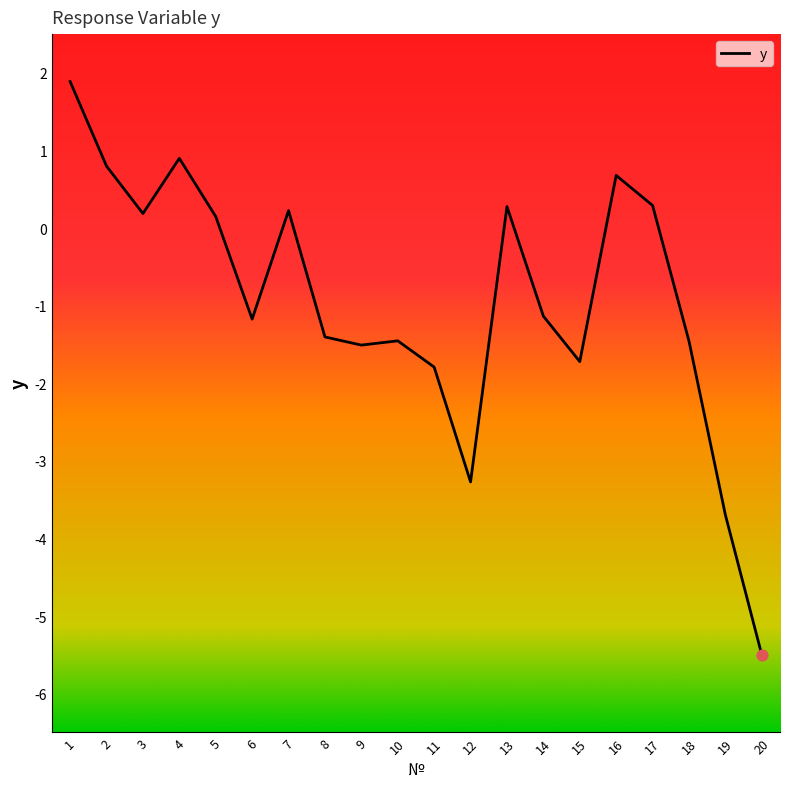

What is the change in value from 5 to 16?

+0.5